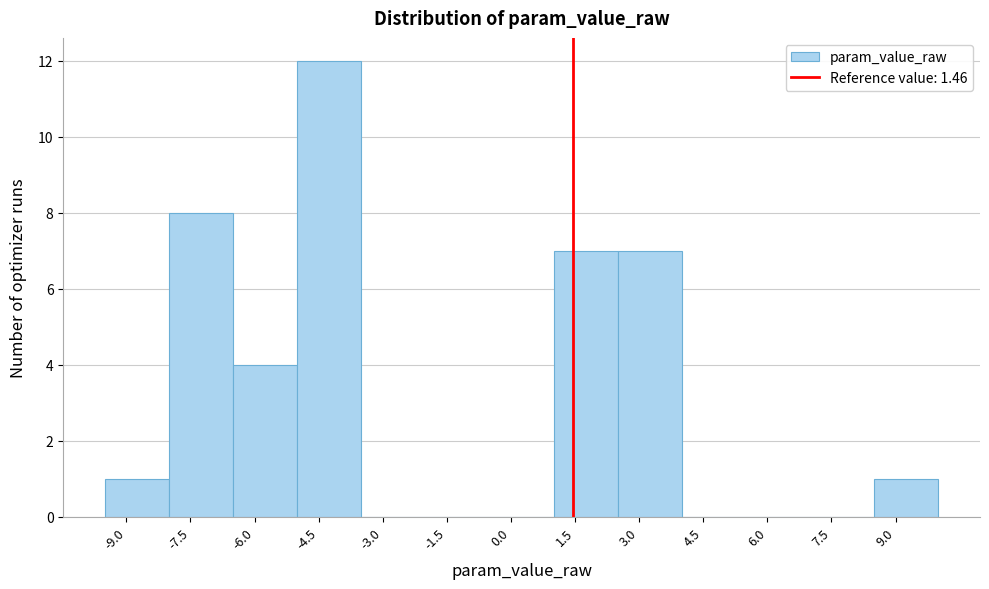

What is the height of the bar covering -9.5 to -8.0 on the x-axis? Neither the bar edges nor the heights are printed on the chart, so give them approximately, as read against the axes.

1